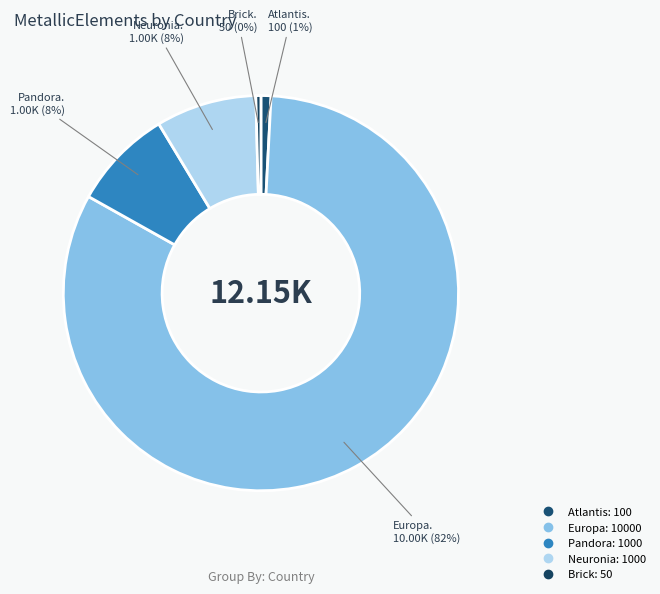

Which slice represents more than half of the pie?

Europa